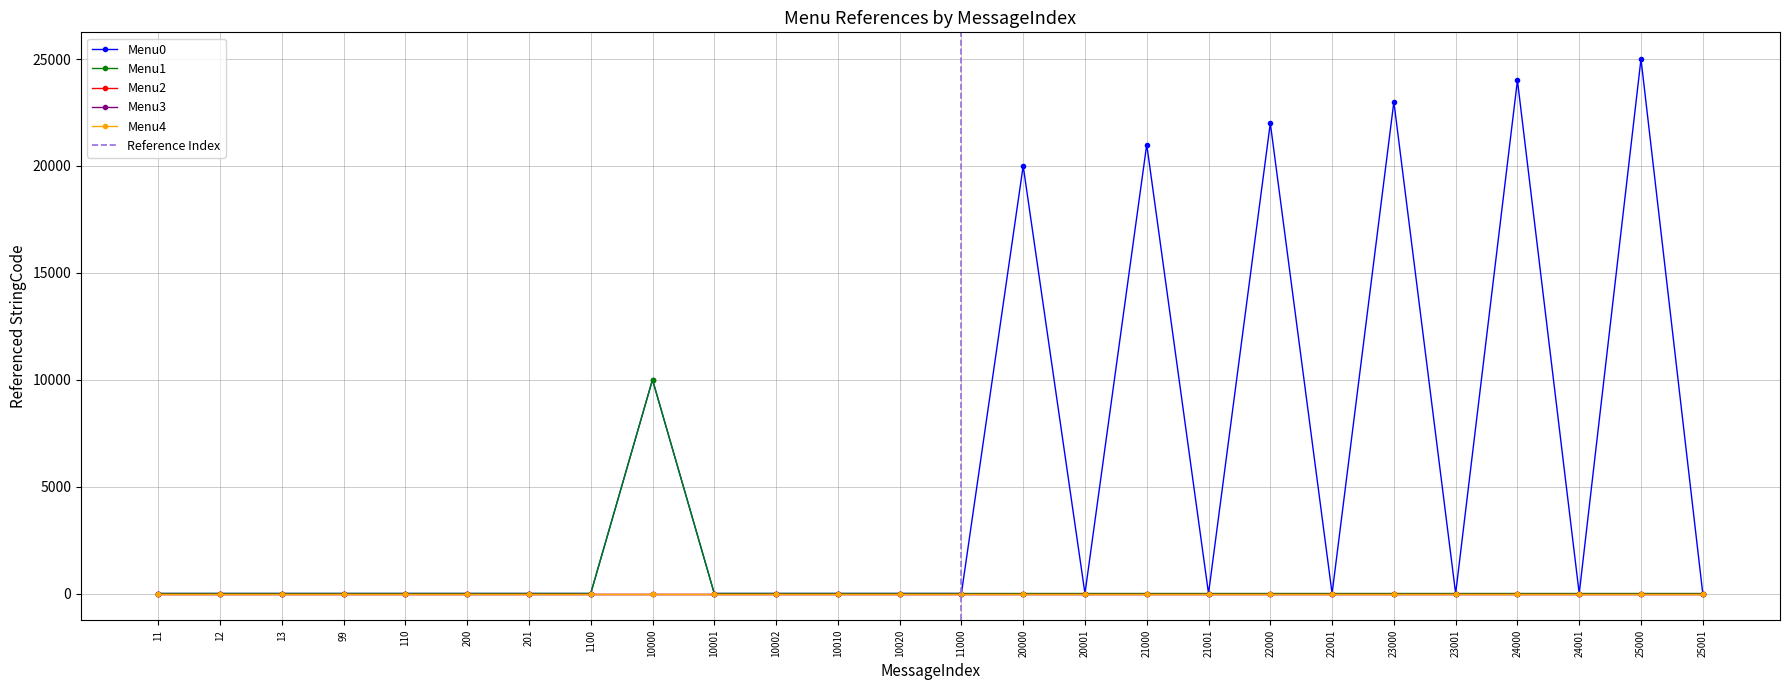

What is the average value of the Menu1 series?

385